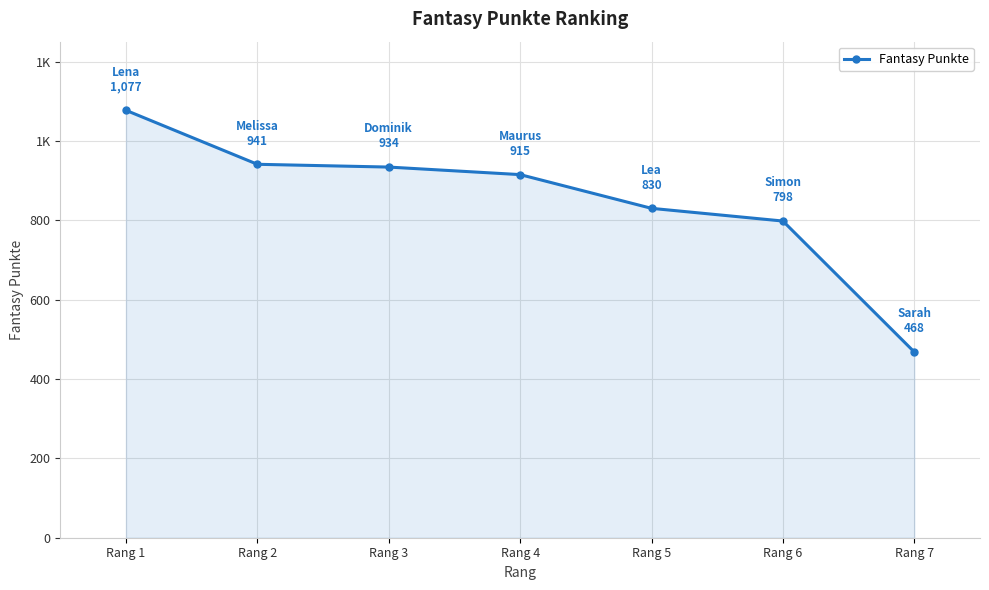

Is it true that the value at Rang 4 is 1603?

False